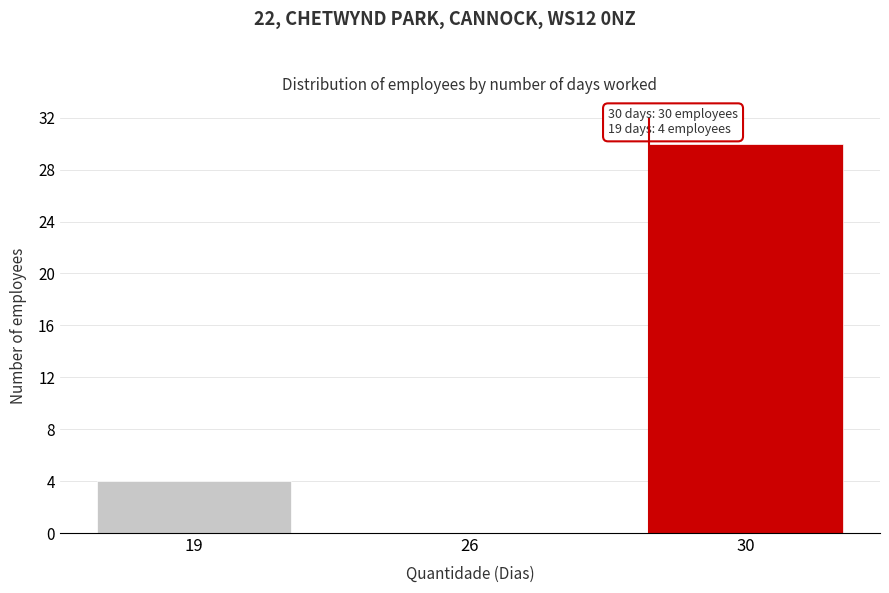

Reading right to left, what are all the values shown in this chart?

30=30	26=0	19=4